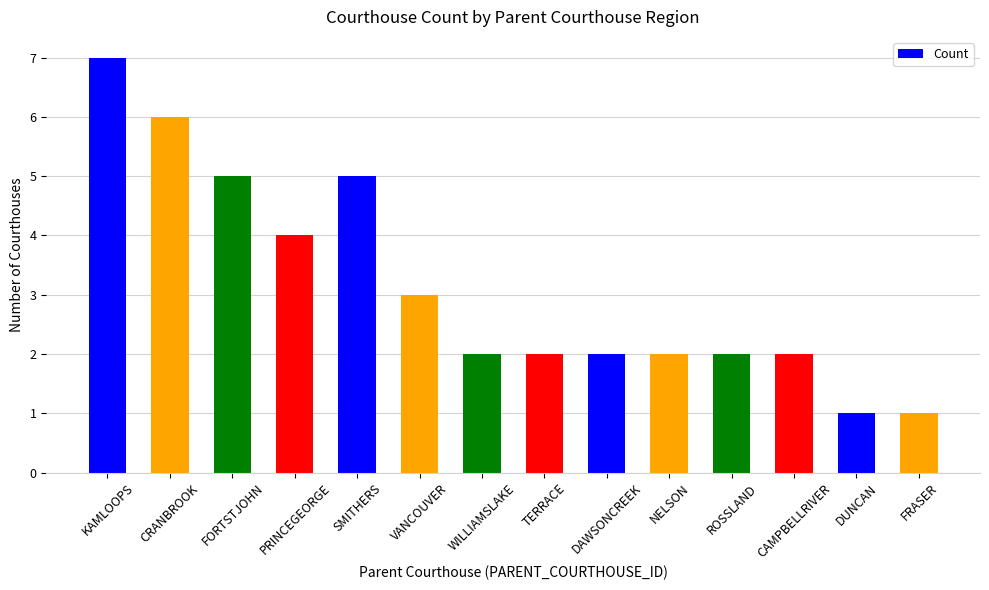

How many categories are shown in the chart?

14